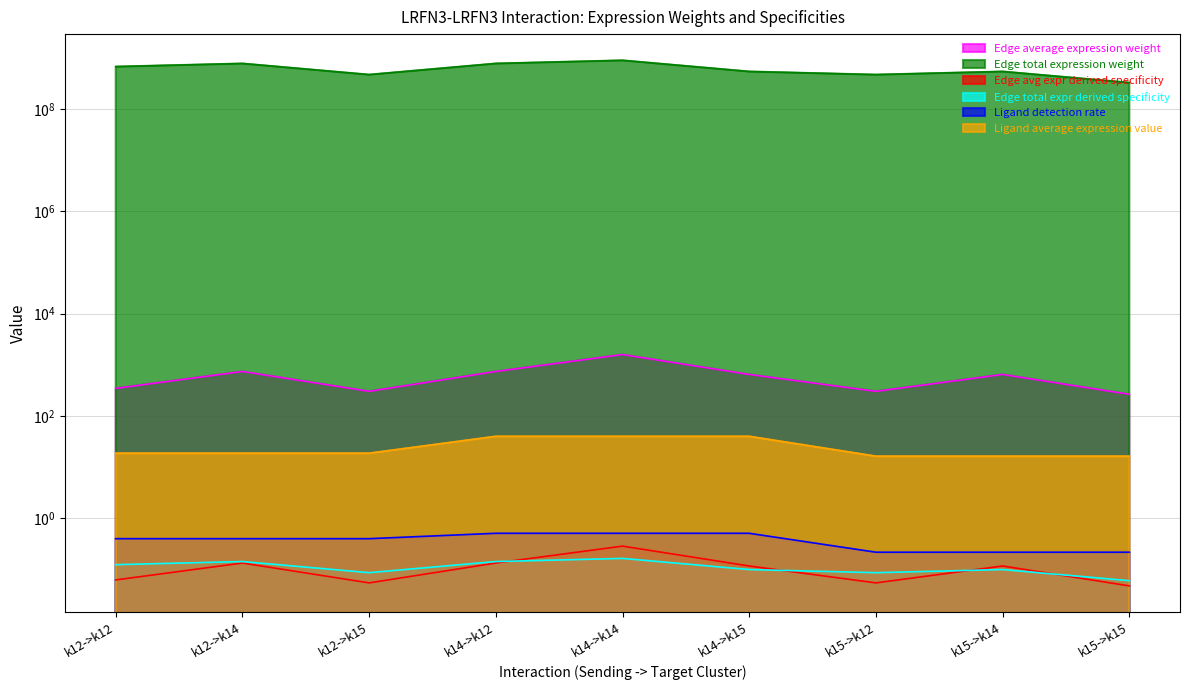

What is the total value across all series at k14->k15?

543762018.0